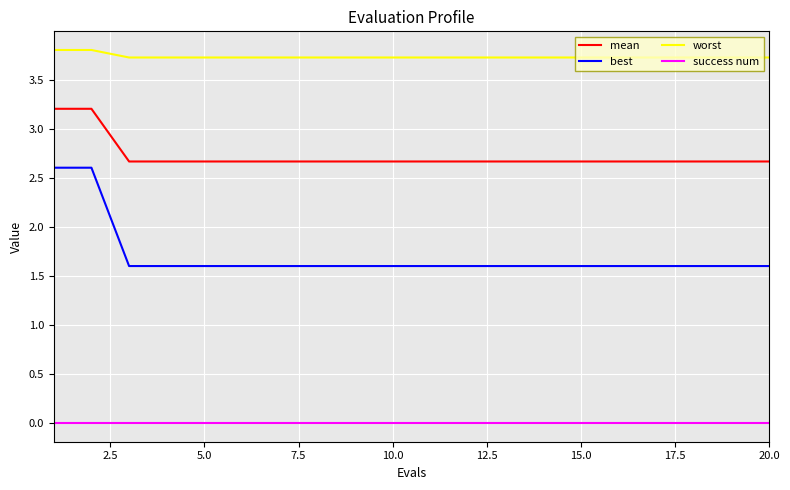

Rank the series by their average value, from highest to lowest.

worst, mean, best, success num